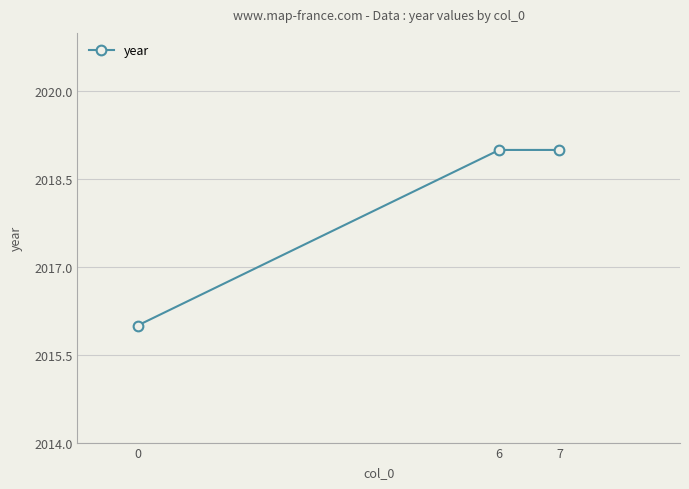

What is the value of the 3rd point from the left?

2019